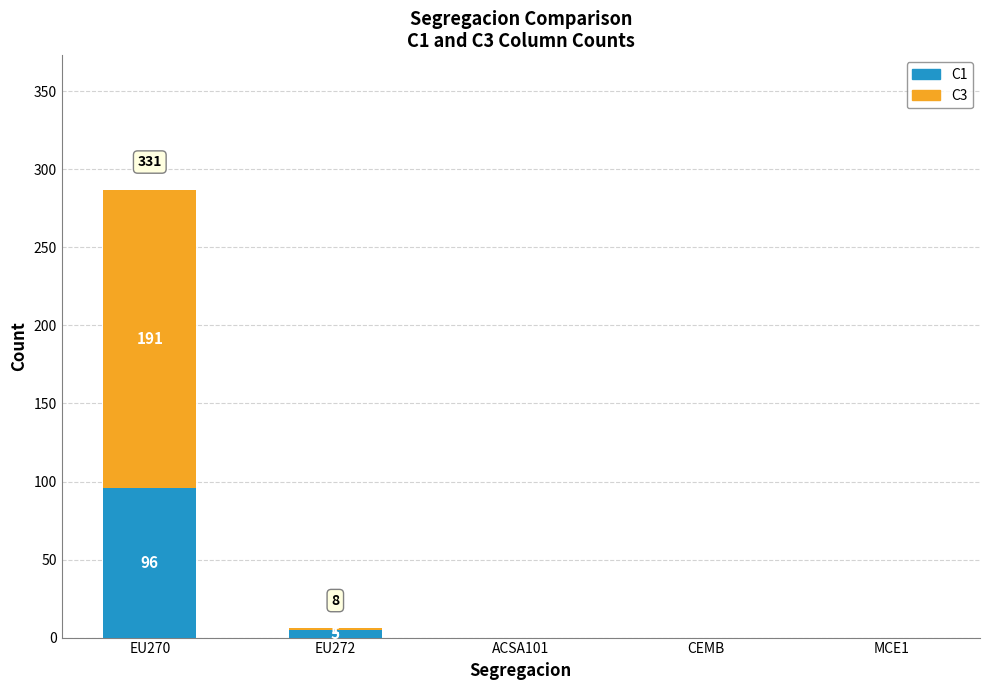

The C1 series shows 58 at CEMB. True or false?

False